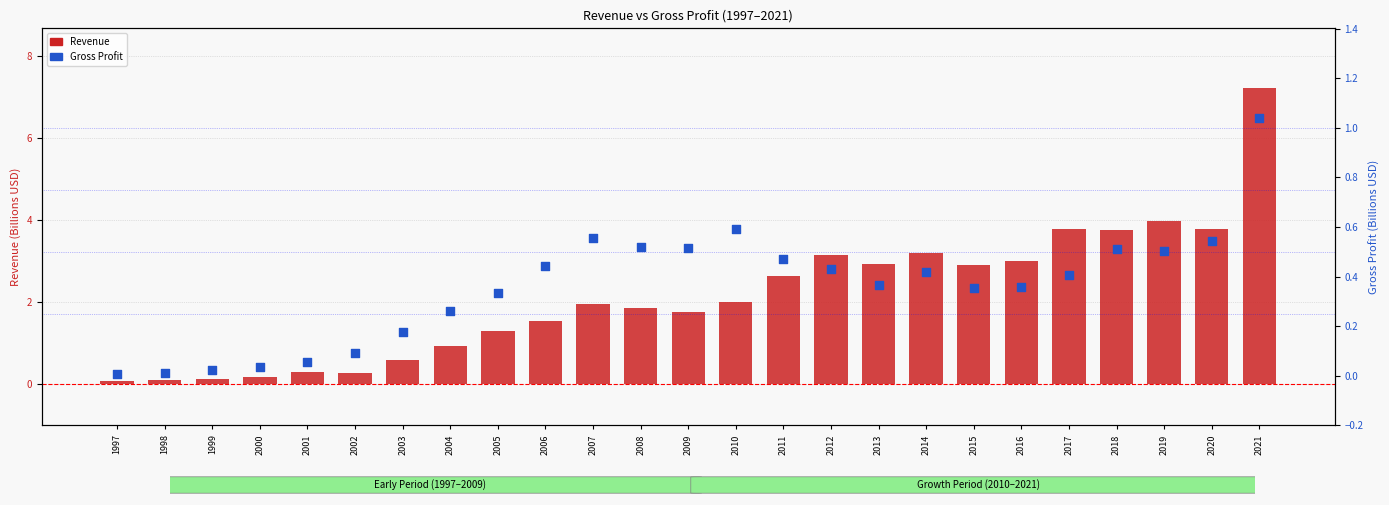

Which series has the largest total across all categories?

Revenue (B)